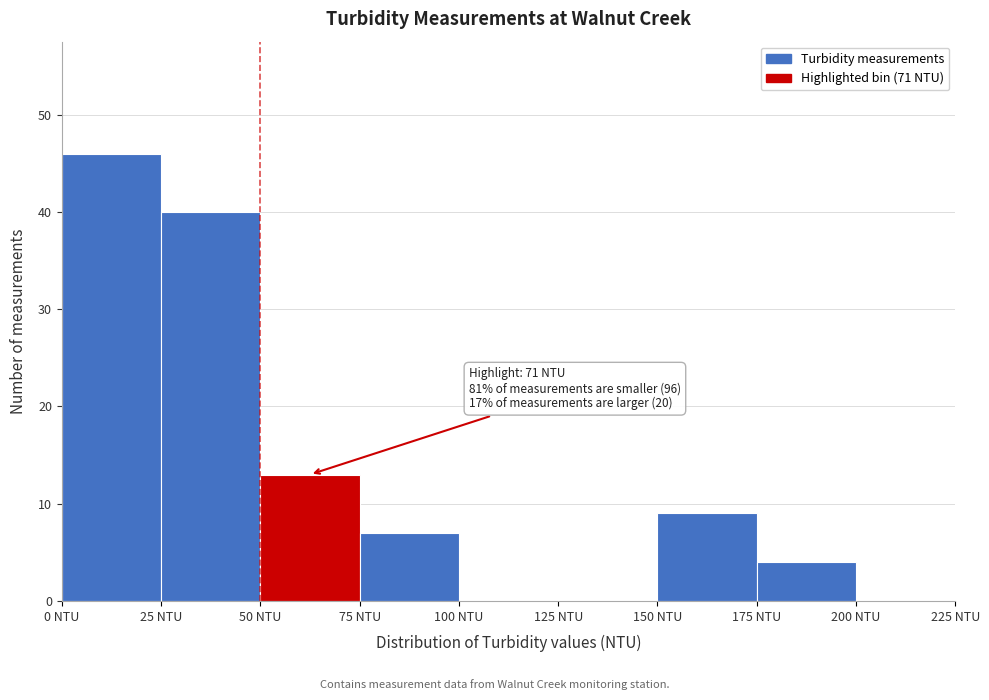

Which range on the x-axis has the tallest bar?

0 to 25